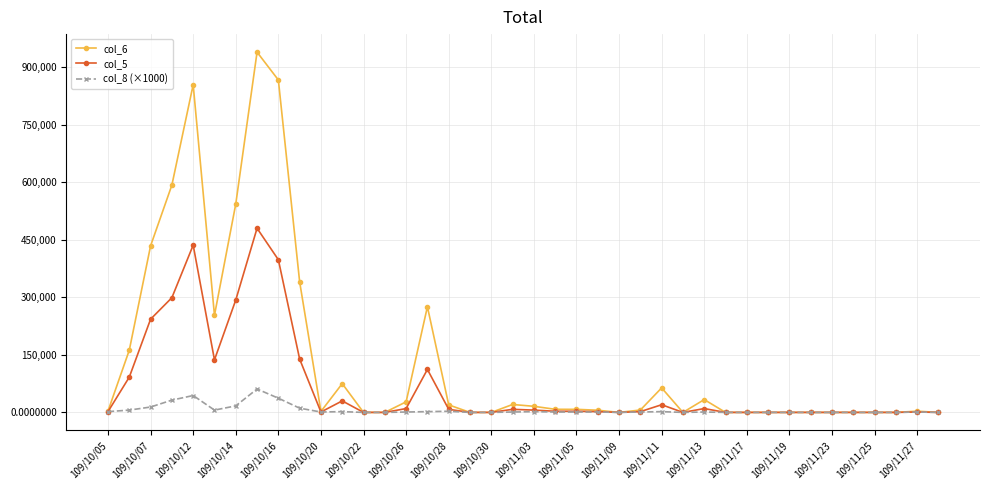

What is the greatest value displayed?

939120